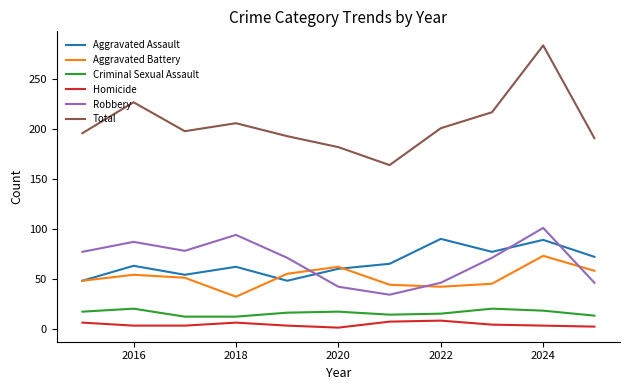

Which series has the largest range (max minus min)?

Total